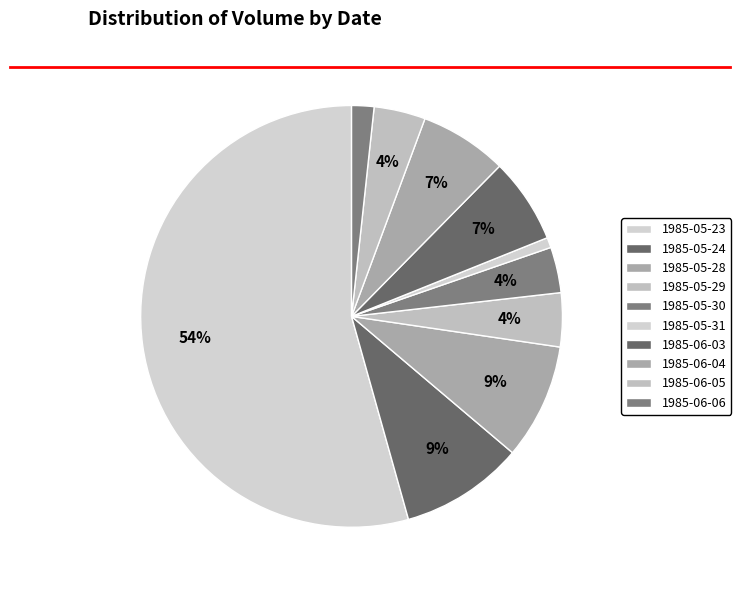

Is the sum of 1985-05-28 and 1985-06-03 greater than half?

No